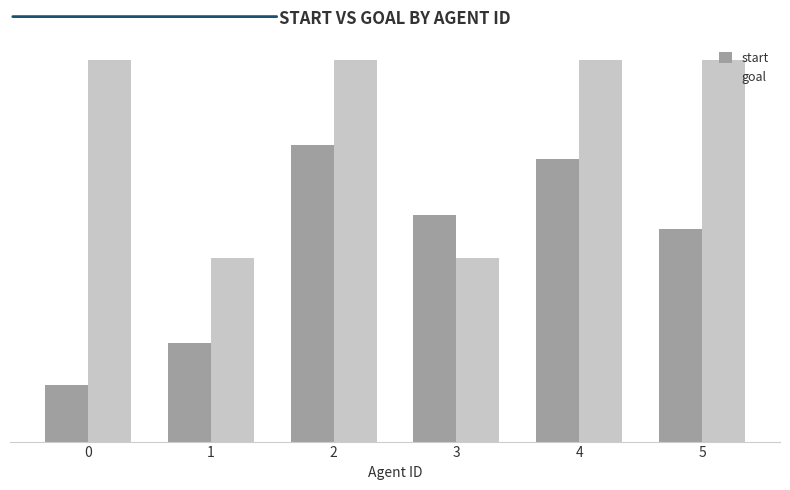

Which series has the widest spread of values?

start